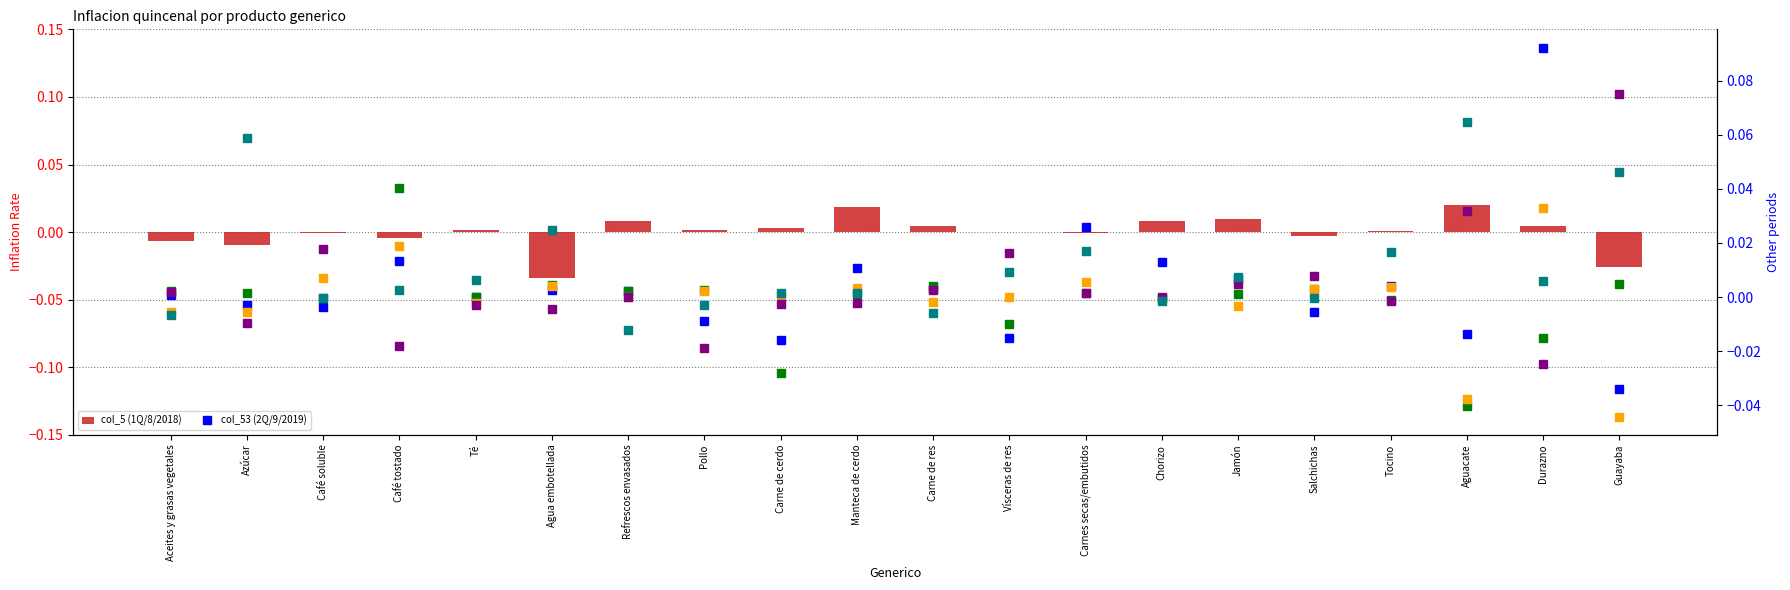

Which series has the widest spread of values?

col_53 (2Q/9/2019)